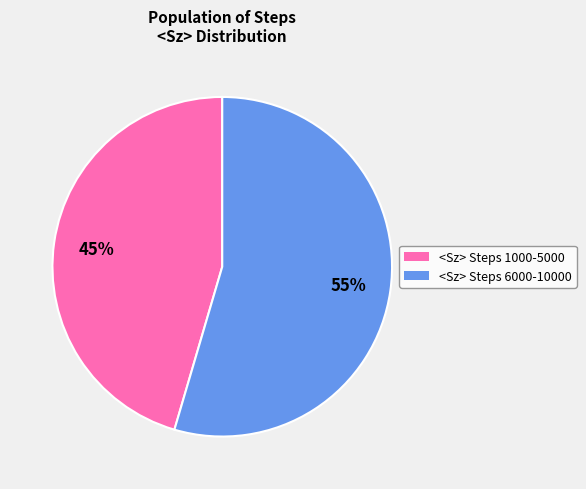

To the nearest percent, what is the average slice percentage?

50%